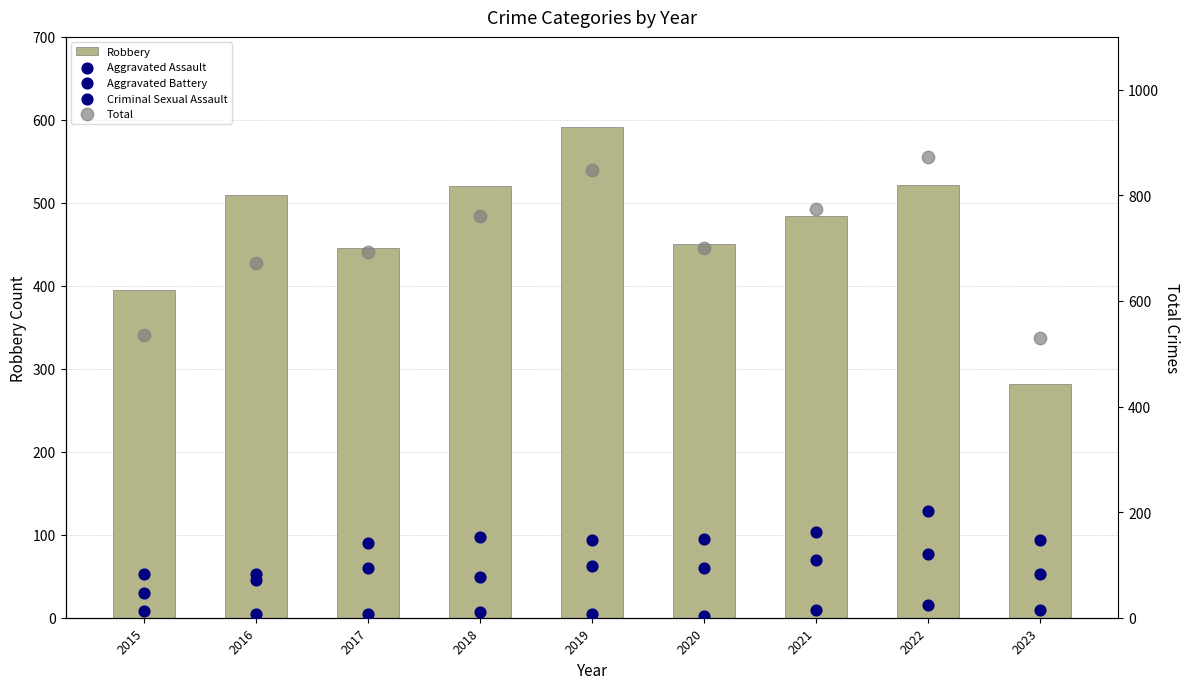

Is the value of Aggravated Assault at 2023 greater than the value of Robbery at 2016?

No